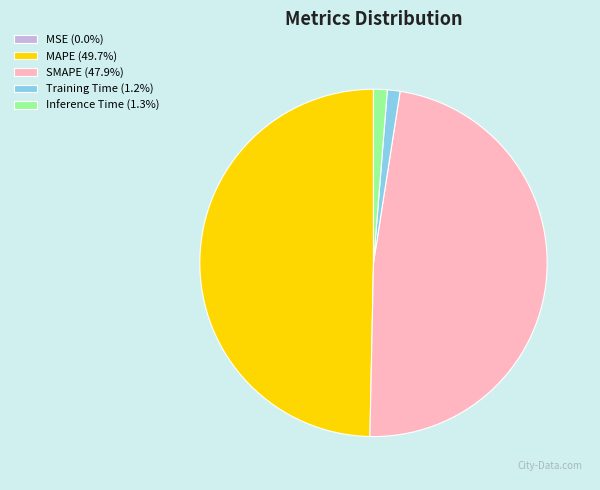

Is the sum of MAPE (49.7%) and Training Time (1.2%) greater than half?

Yes